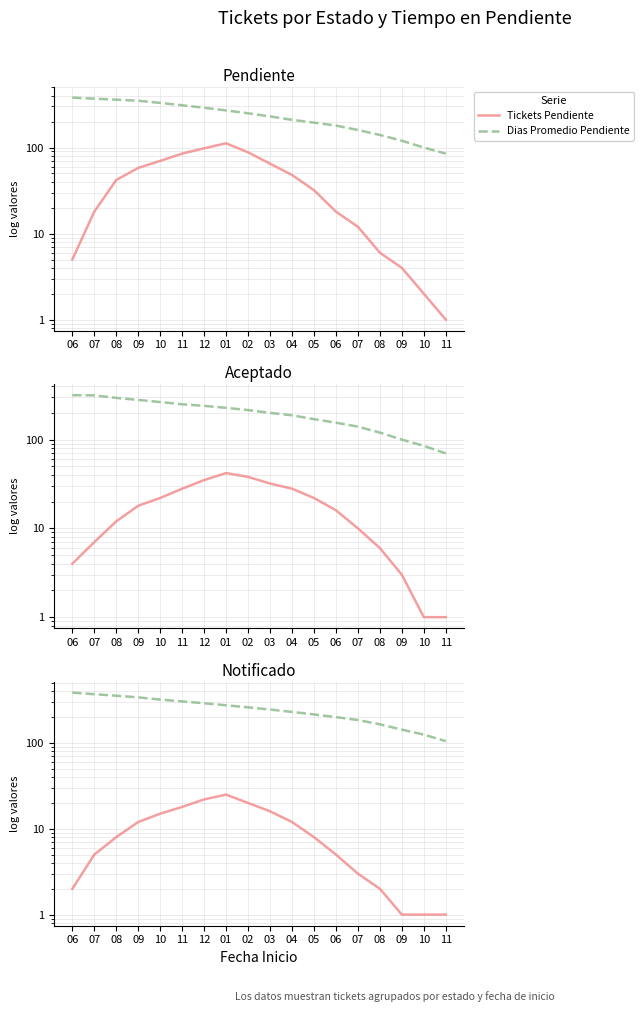

Which series has the widest spread of values?

Dias Promedio Pendiente